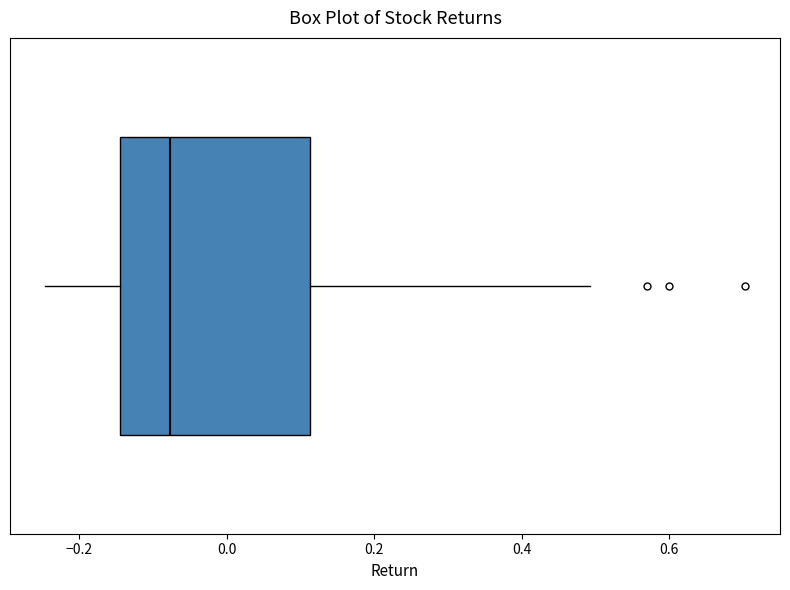

Read this box plot against the x-axis: the position of the median line, the range covered by the box, and the ends of both whiskers. The values are not printed on the chart, so give them approximately, as read against the axis.

median -0.08, box -0.14 to 0.12, whiskers -0.24 to 0.50